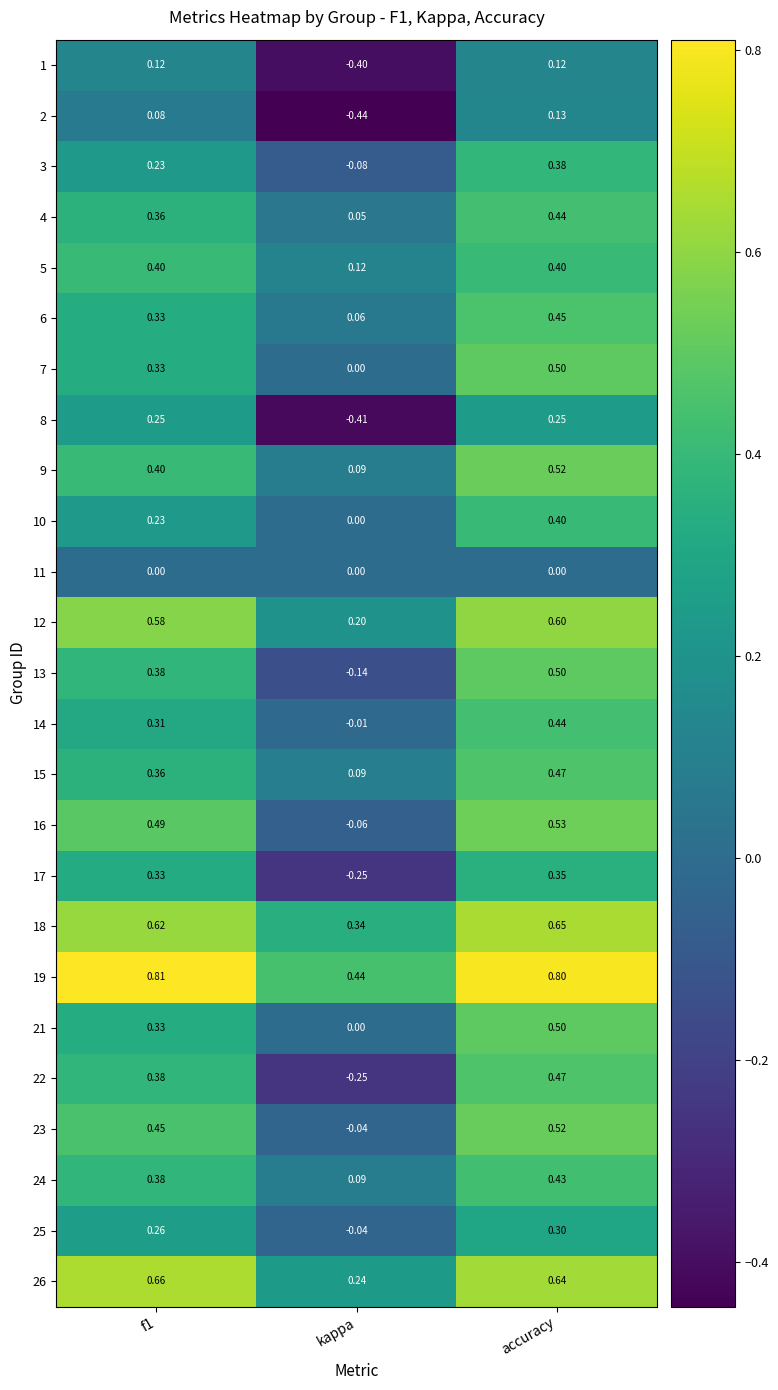

At which category is the sum across all series the highest?

accuracy